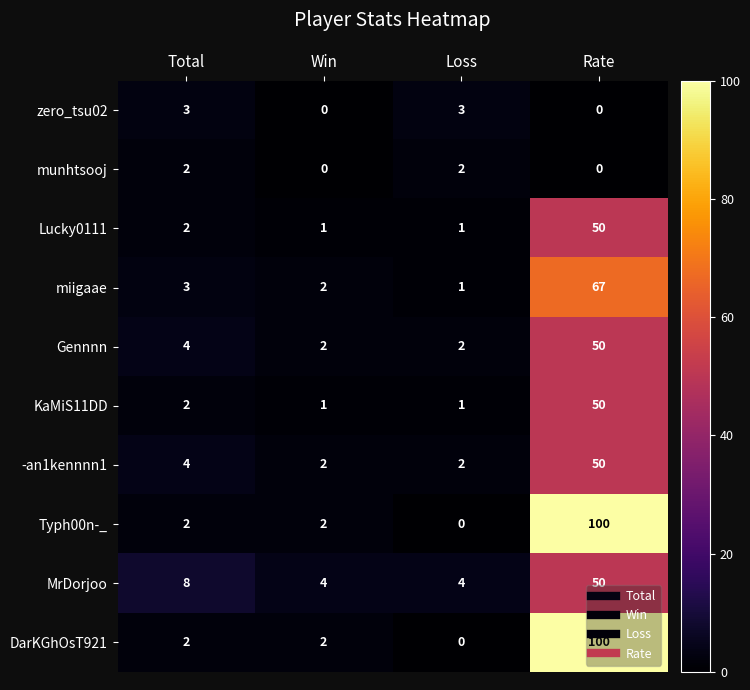

What is the maximum value shown in the chart?

100